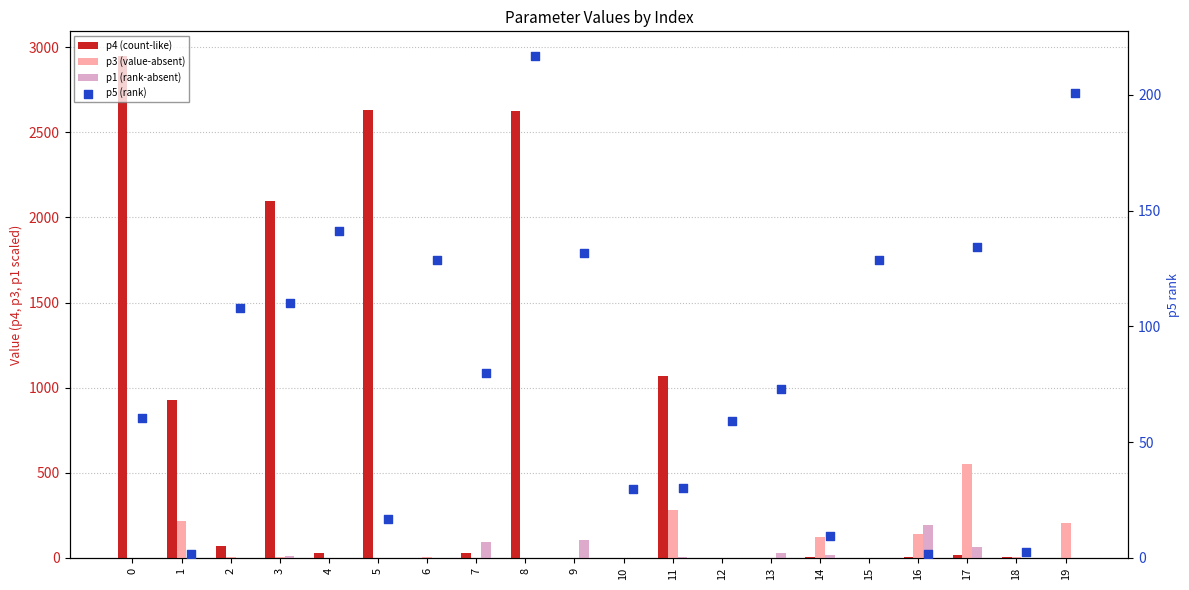

Is the value of p1 (rank-absent) at 6 greater than the value of p3 (value-absent) at 11?

No